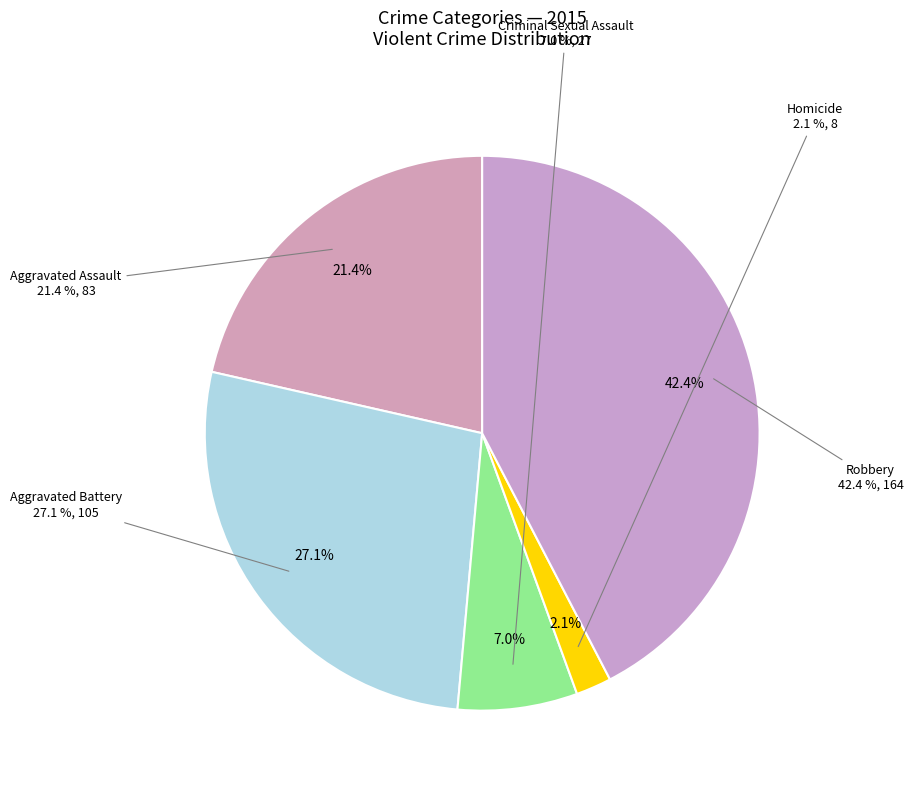

Is the sum of Homicide and Robbery greater than half?

No